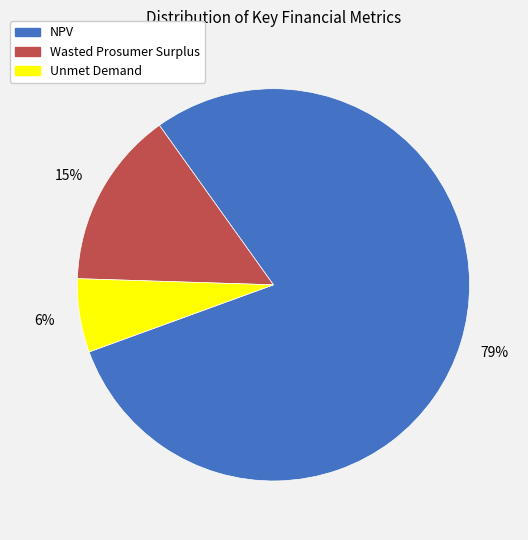

To the nearest percent, what is the difference between the largest and smallest slice percentages?

73%